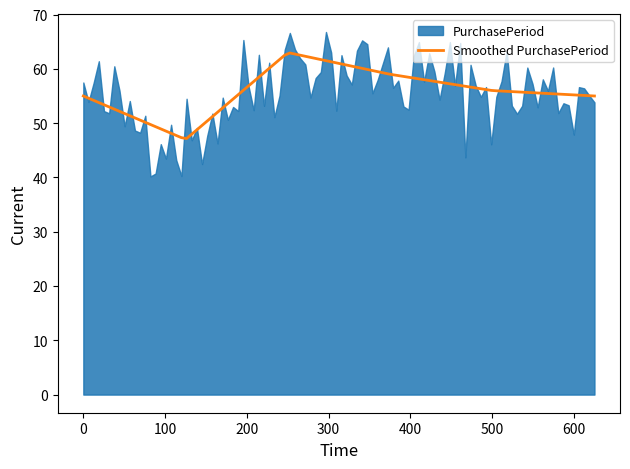

What is the highest value of the Smoothed PurchasePeriod series?

62.9